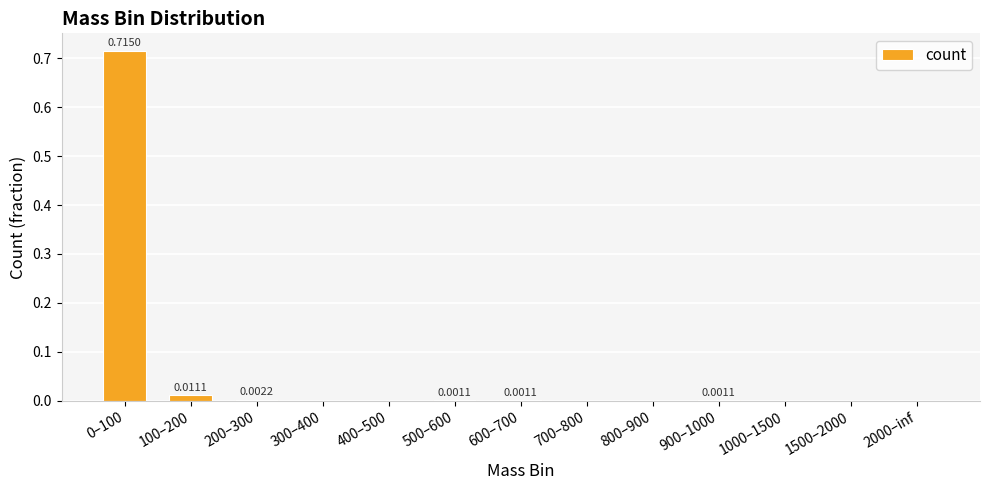

Count the number of categories in the chart.

13